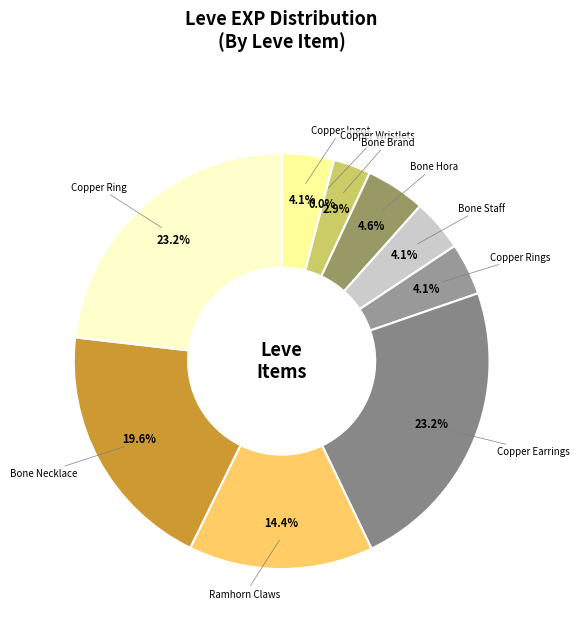

Is there a majority slice in this chart?

No